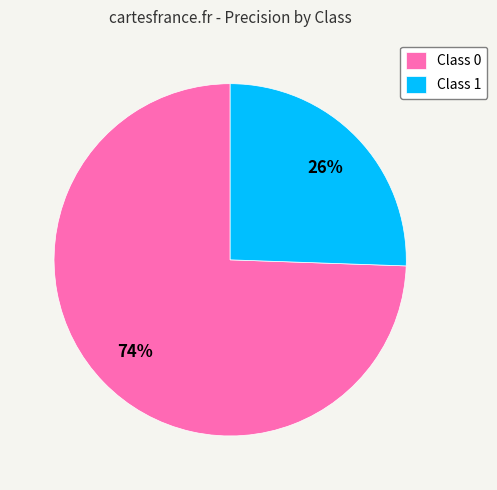

Do Class 0 and Class 1 together represent more than half of the pie?

Yes